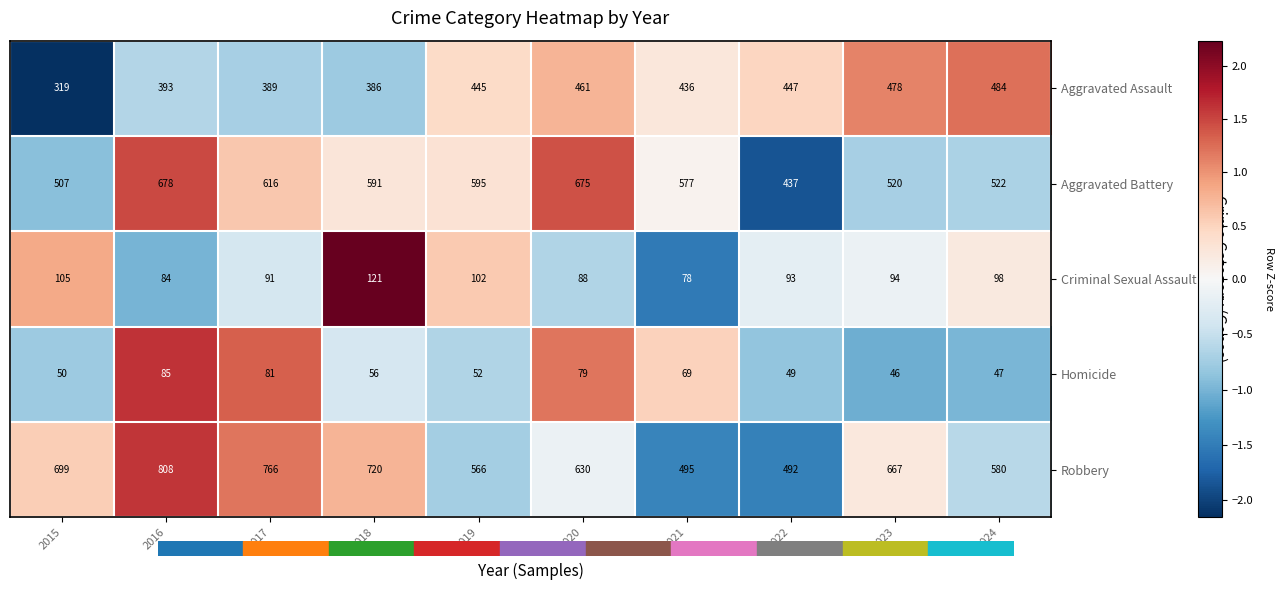

List the series in order of their peak value, lowest first.

Homicide, Criminal Sexual Assault, Aggravated Assault, Aggravated Battery, Robbery